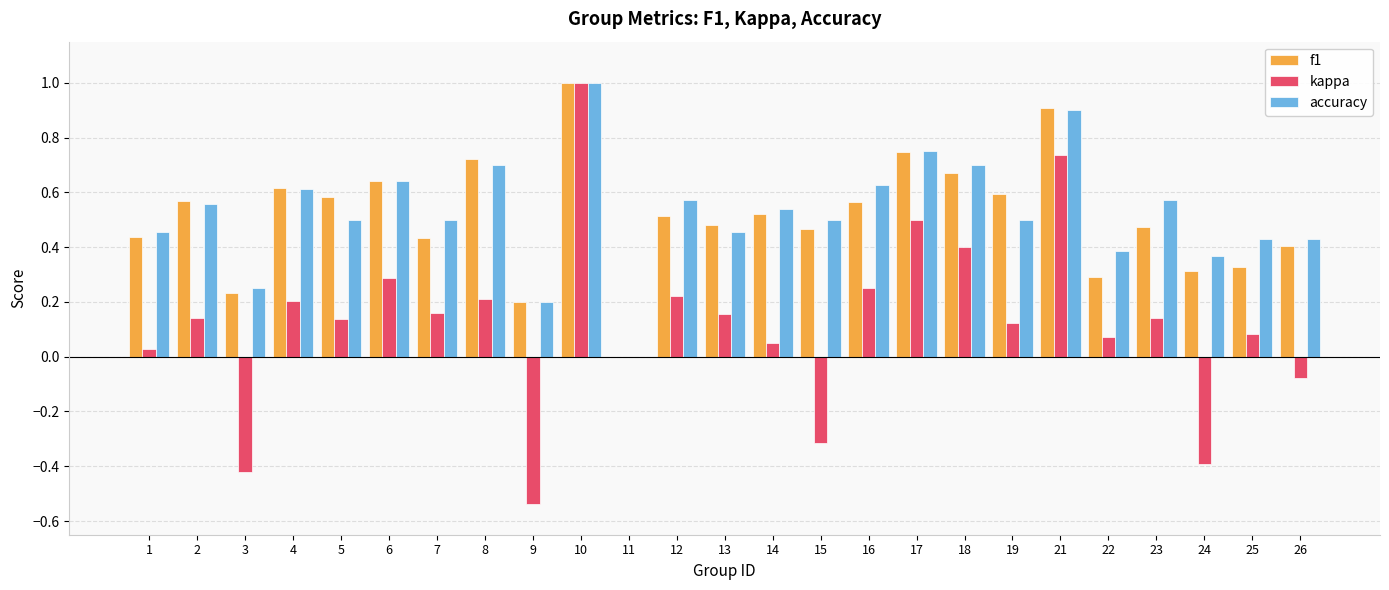

At which label does kappa reach its peak?

10